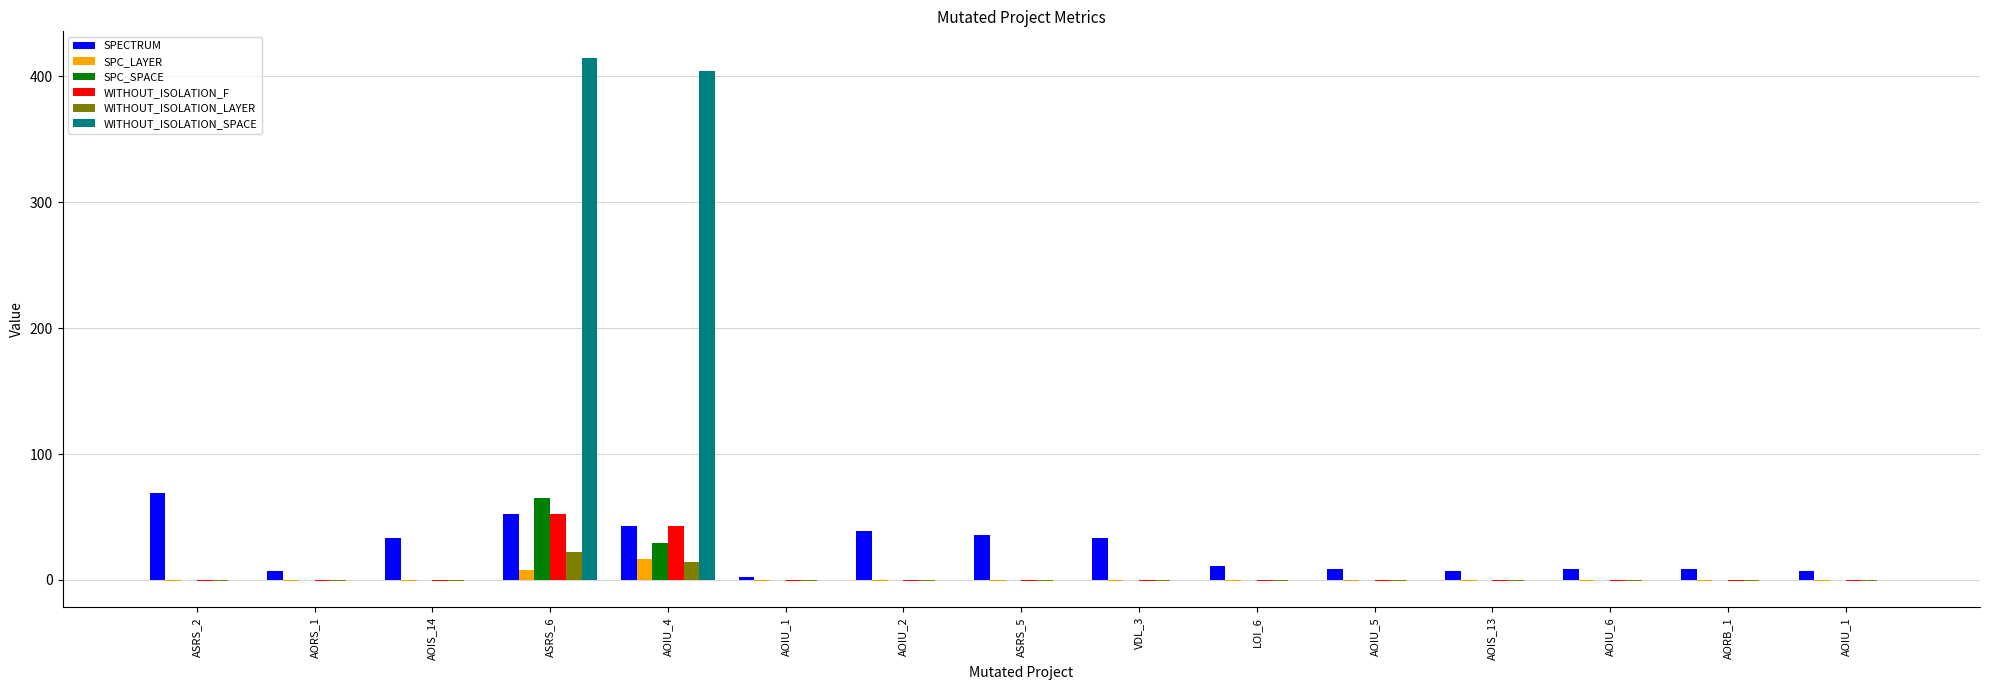

How many distinct data groups are displayed?

6